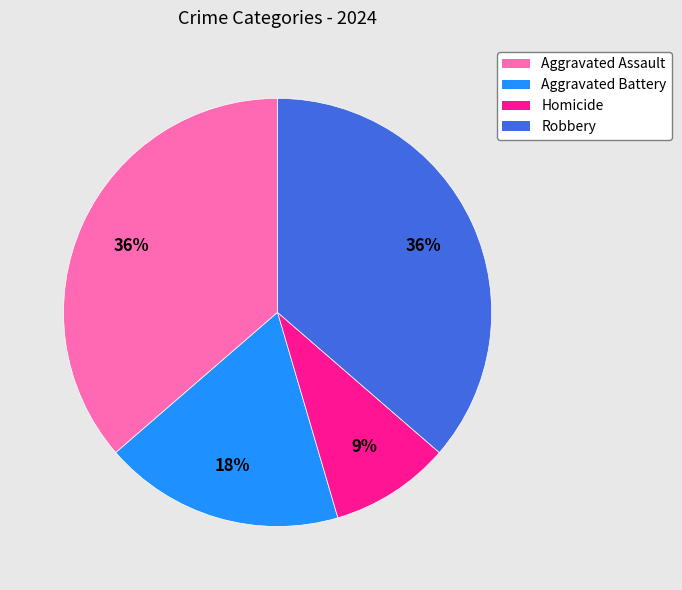

Does any single category account for the majority?

No